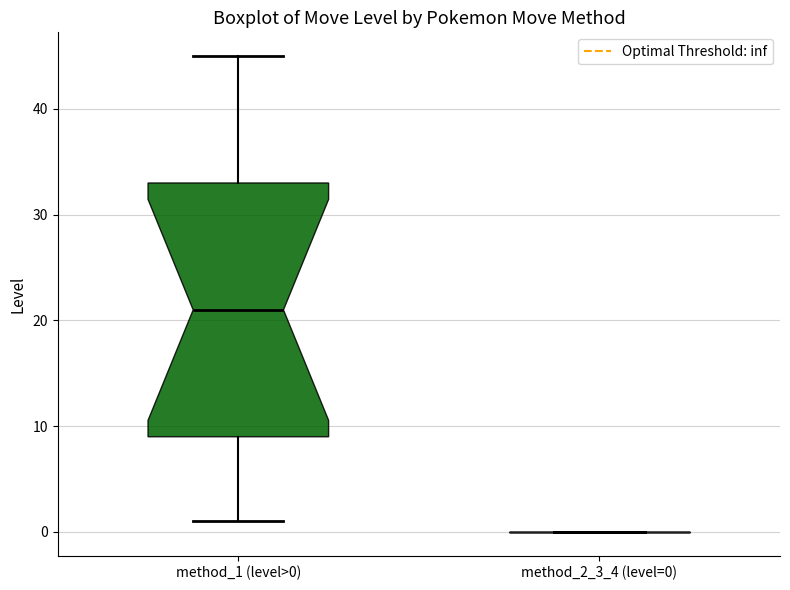

Reading left to right, read every box against the y-axis: the position of its median line, the range the box covers, and the ends of its whiskers. The values are not printed on the chart, so give them approximately, as read against the axis.

method_1 (level>0): median 21, box 9 to 33, whiskers 1 to 45
method_2_3_4 (level=0): box collapsed to a line at 0, whiskers 0 to 0